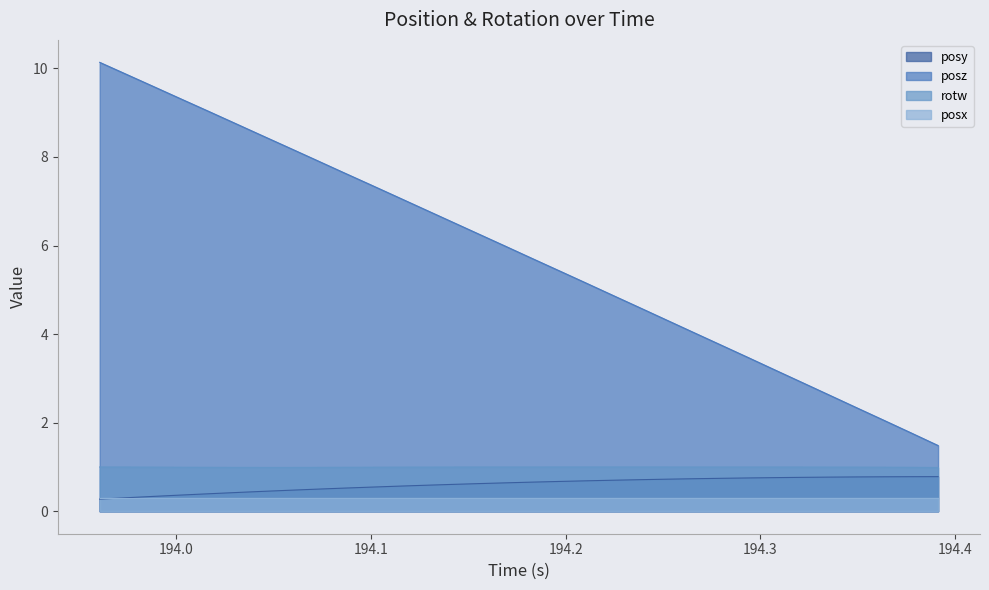

What is the maximum value shown in the chart?

10.1